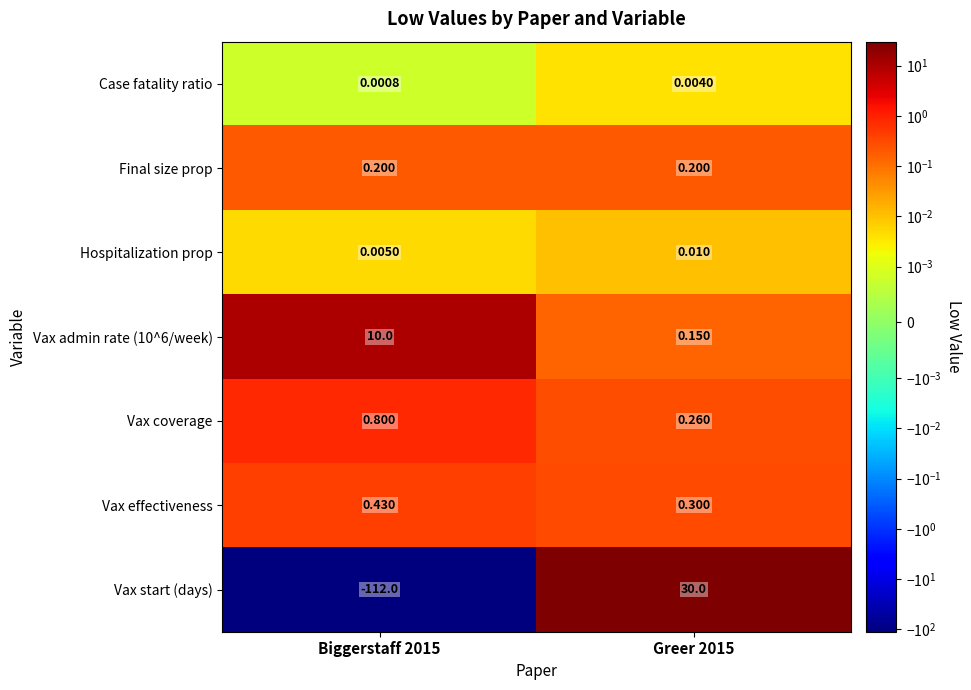

Which series has the largest total across all categories?

Vax admin rate (10^6/week)